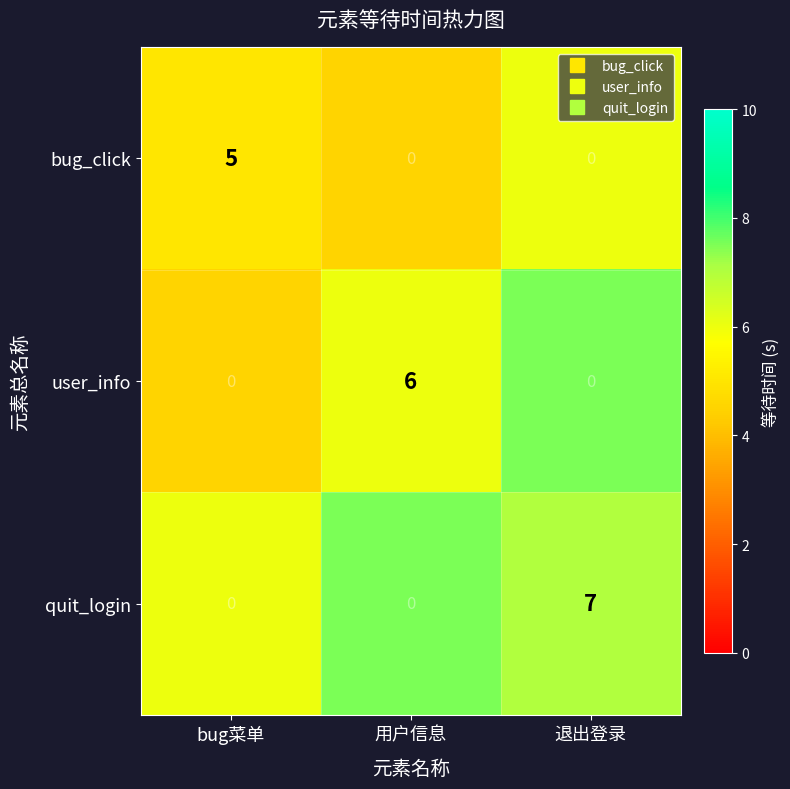

Reading right to left, list all the values displayed in this chart.

bug_click: 退出登录=0	用户信息=0	bug菜单=5
user_info: 退出登录=0	用户信息=6	bug菜单=0
quit_login: 退出登录=7	用户信息=0	bug菜单=0